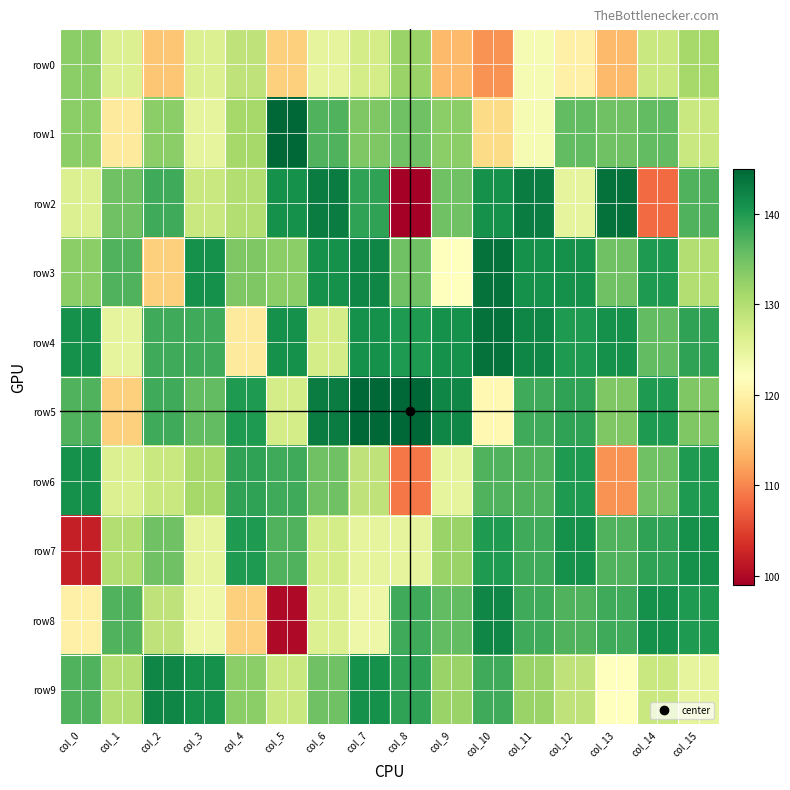

Which series has the largest total across all categories?

row4